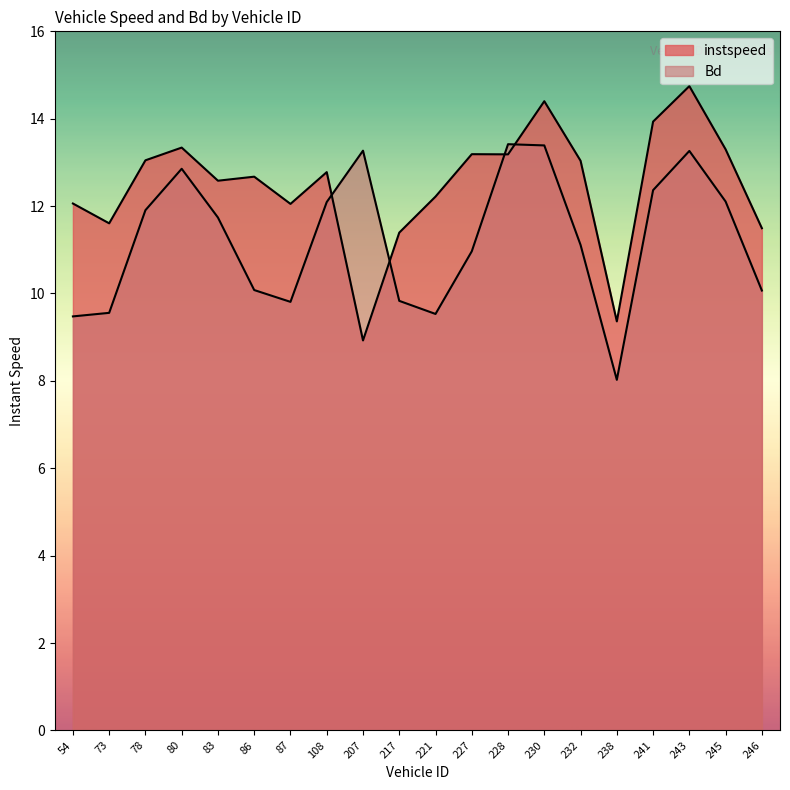

Does the chart have visible grid lines?

No